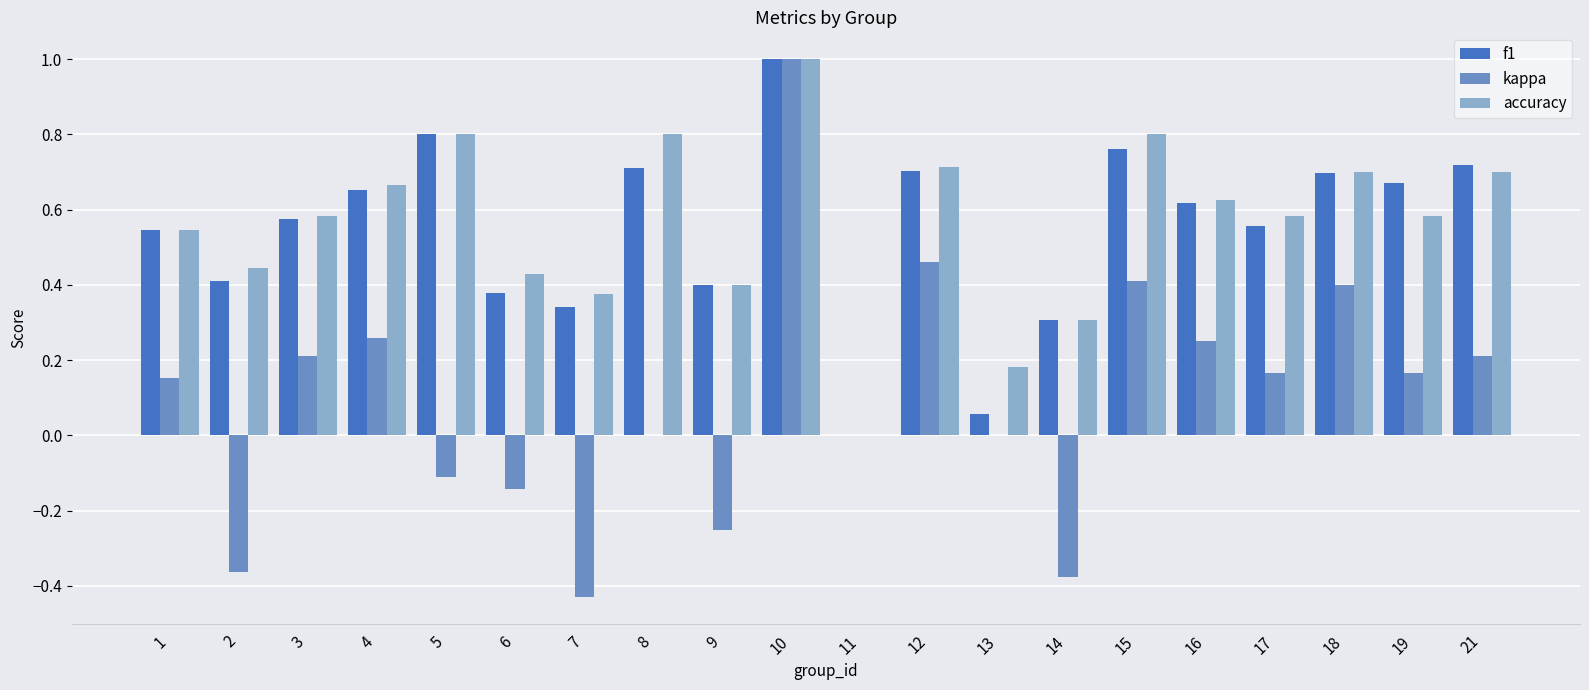

How many values in the f1 series exceed 0?

19